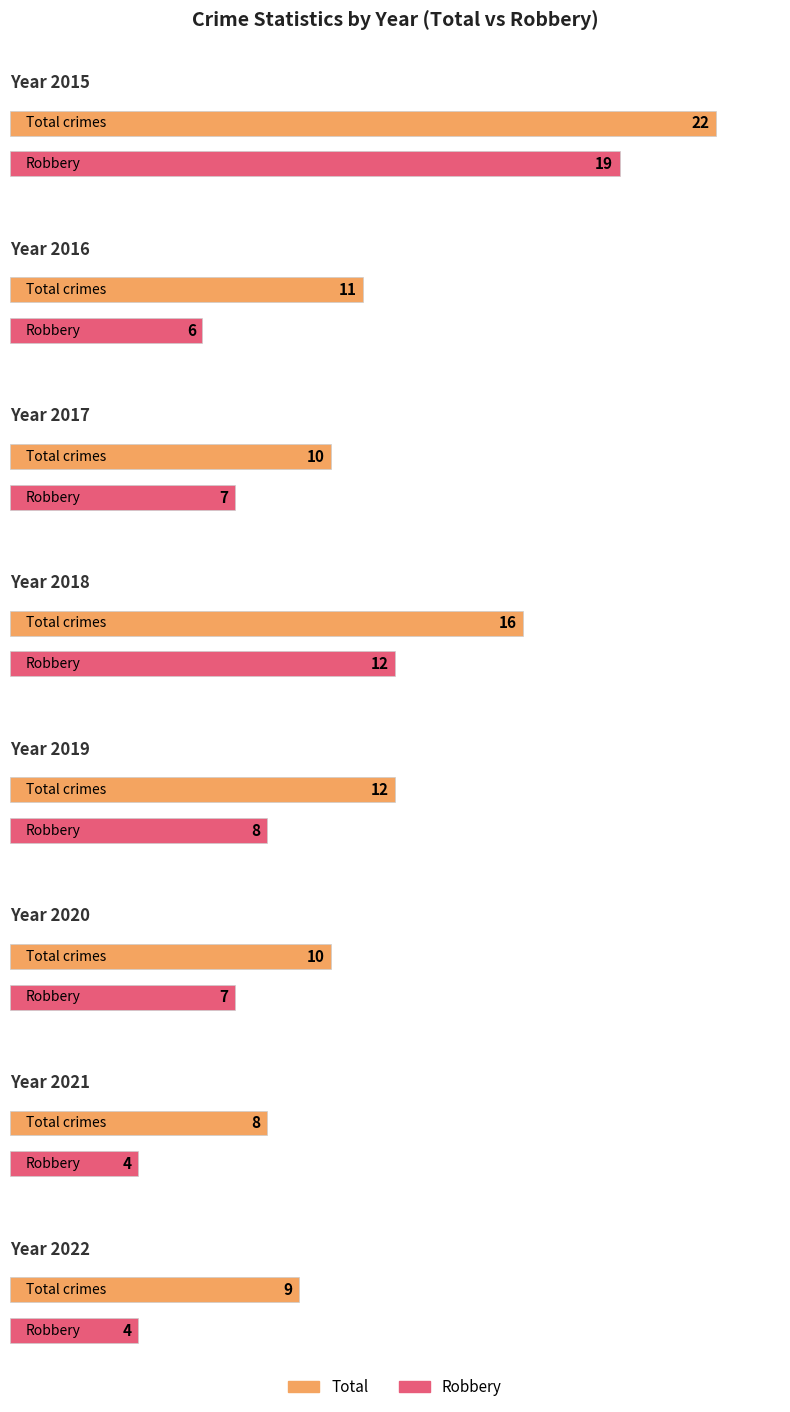

At which label does Total first exceed 11?

2015